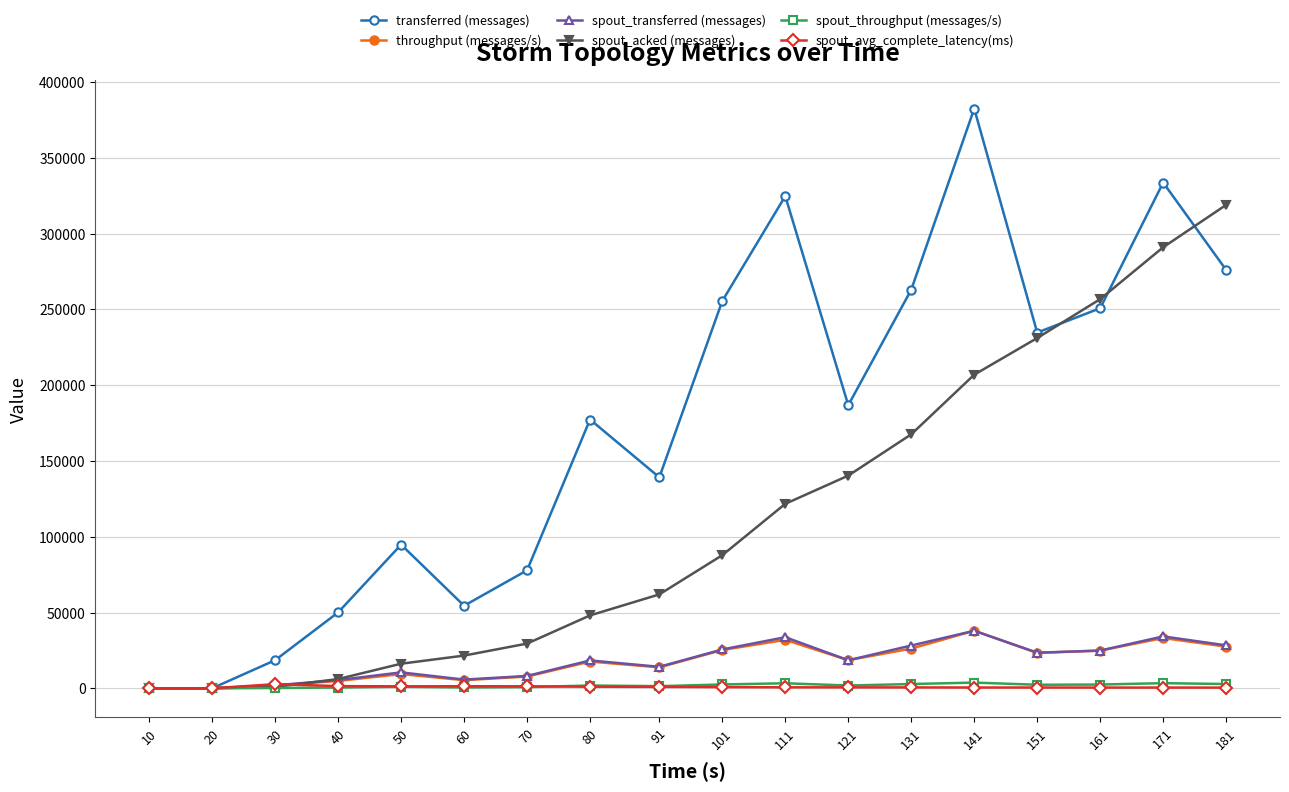

How many lines are shown in the chart?

6